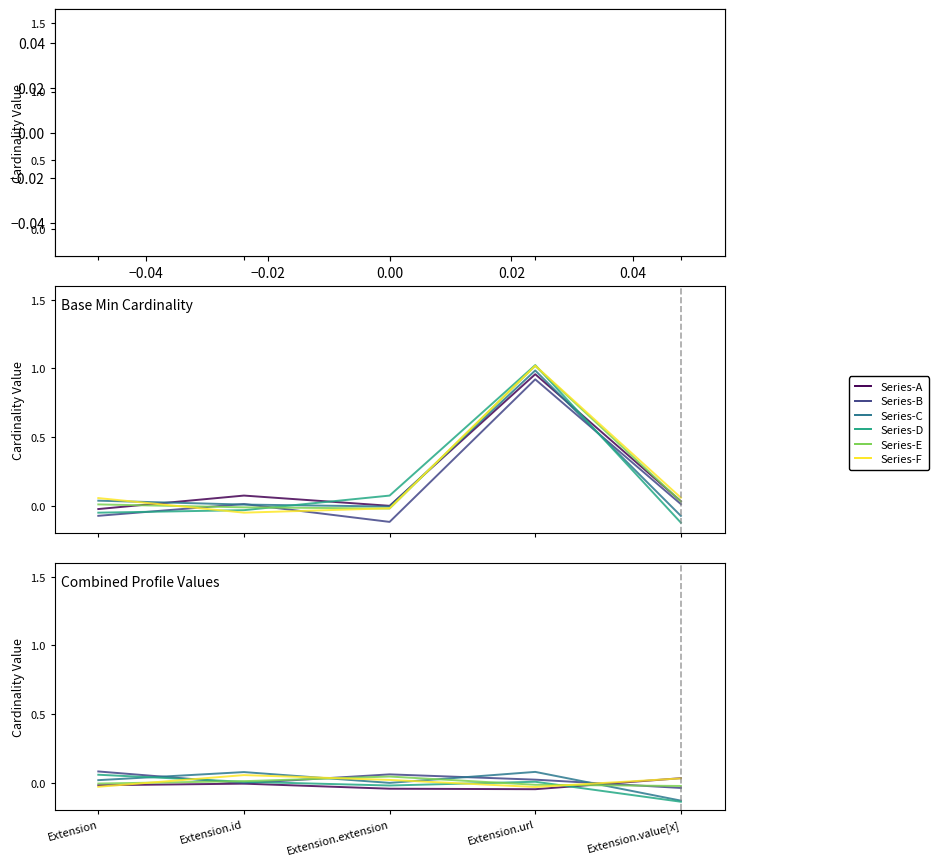

Where does the Series-B series first go above 0?

Extension